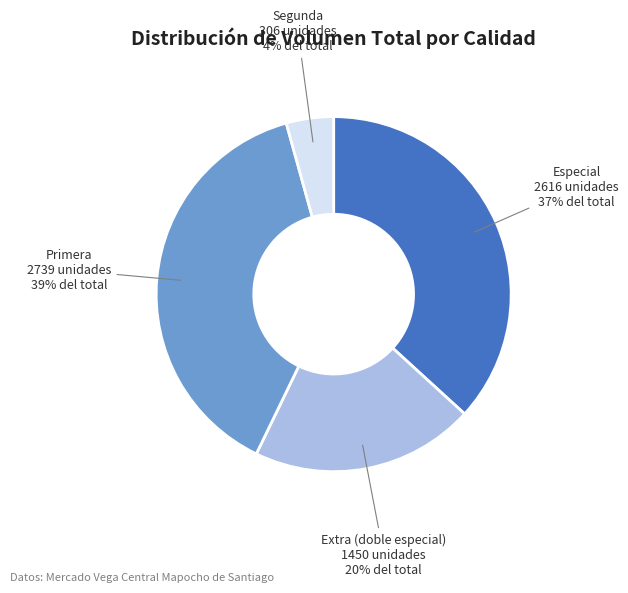

Does any single category account for the majority?

No